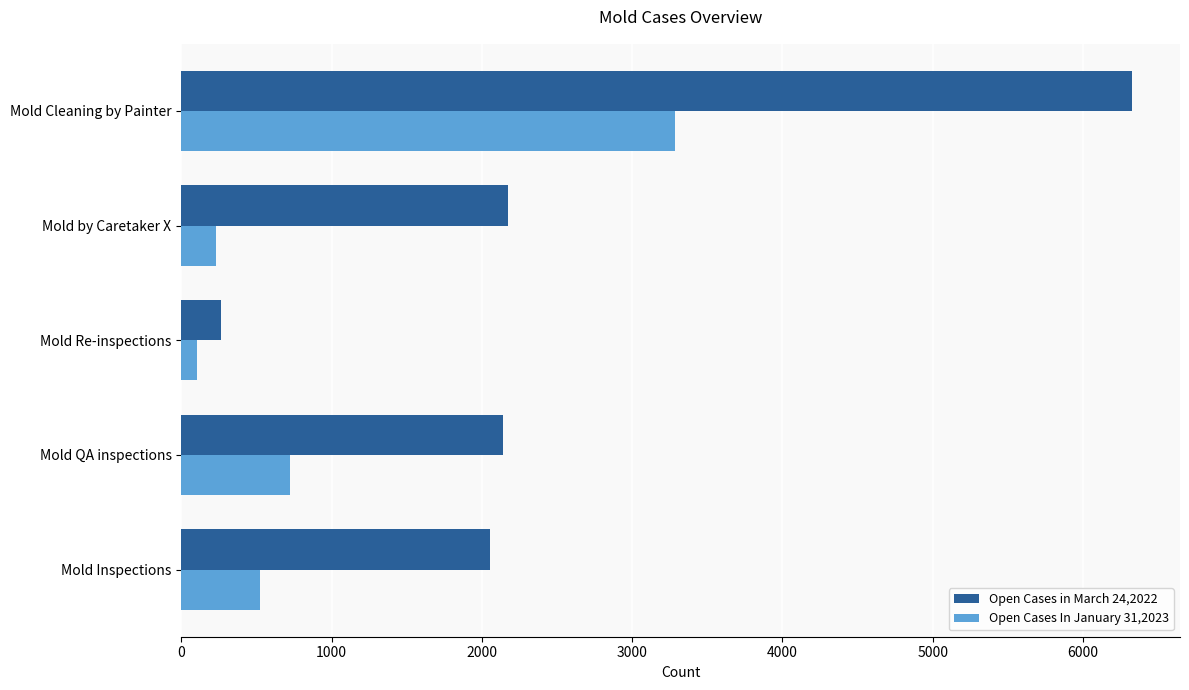

What is the difference between the second highest and second lowest values in the Open Cases In January 31,2023 series?

495